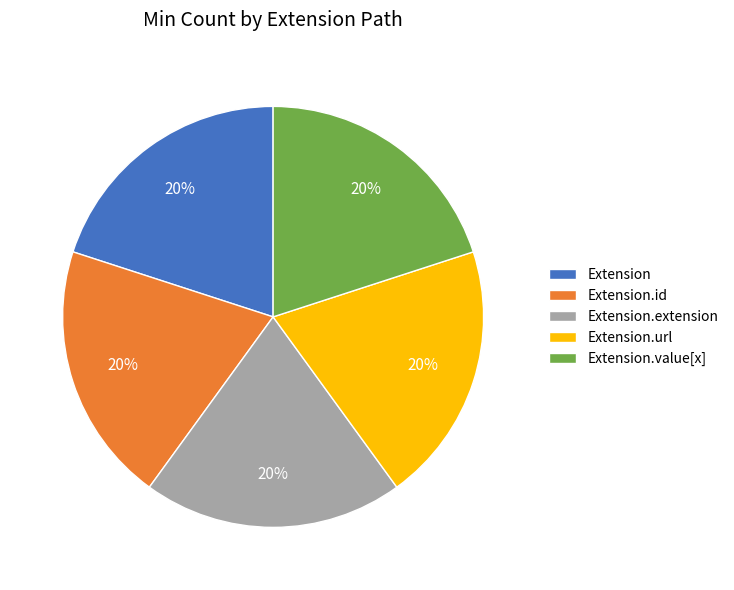

Combined, do Extension.extension and Extension.id account for over 50%?

No